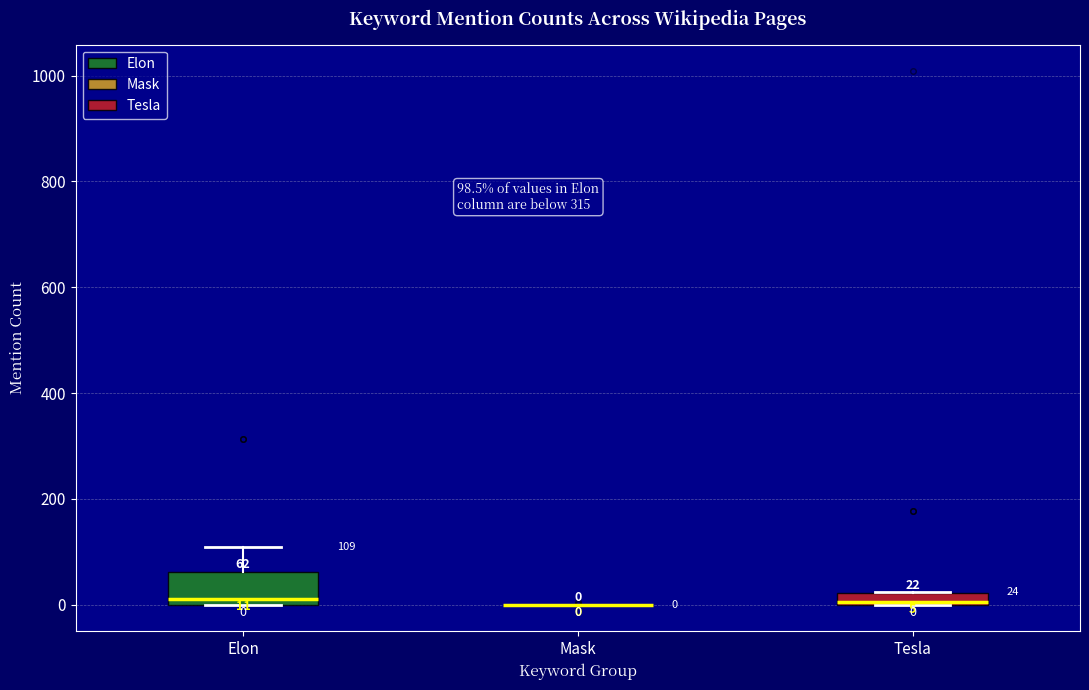

Comparing the boxes themselves (not the whiskers), which one is the tallest?

Elon